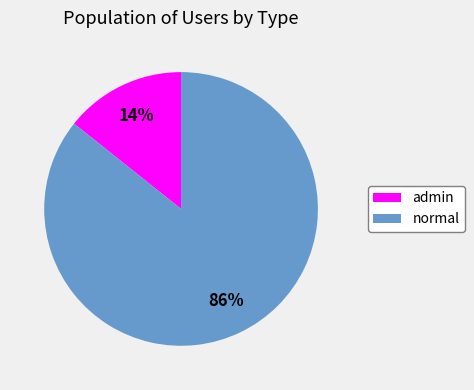

Does admin represent more than half of the total?

No